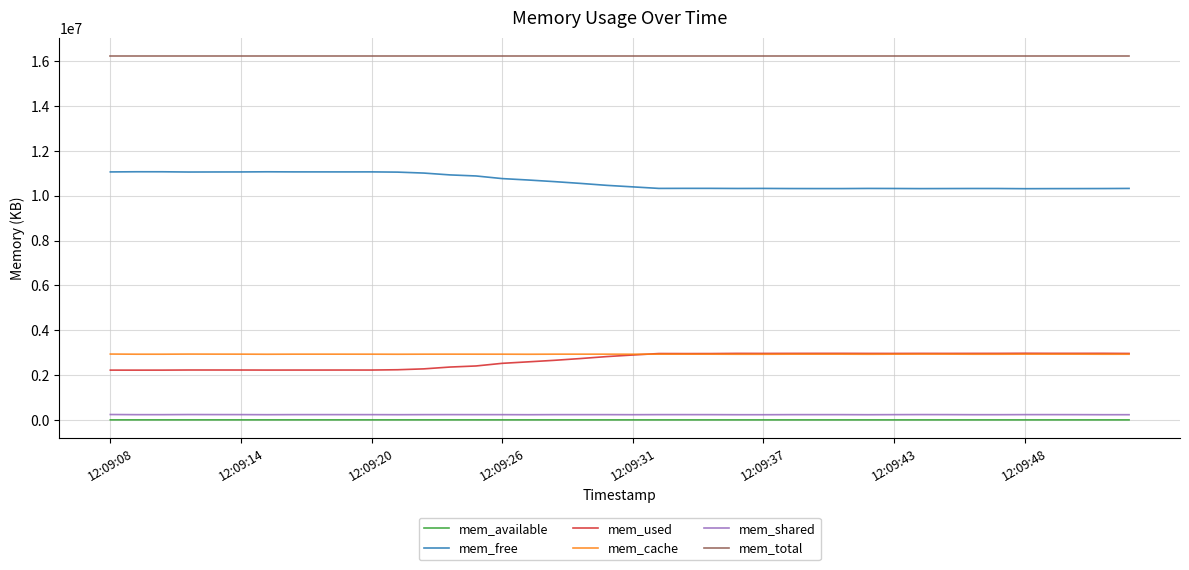

Which series has the largest total across all categories?

mem_total